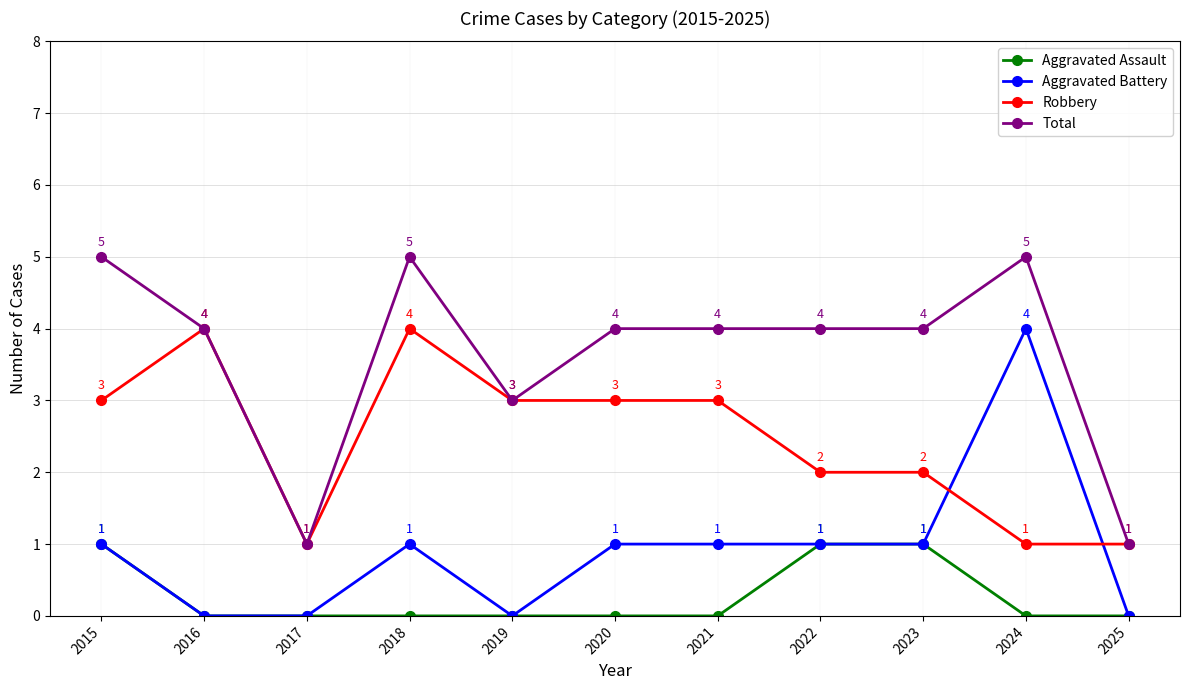

What is the spread (max minus min) of values at 2017?

1